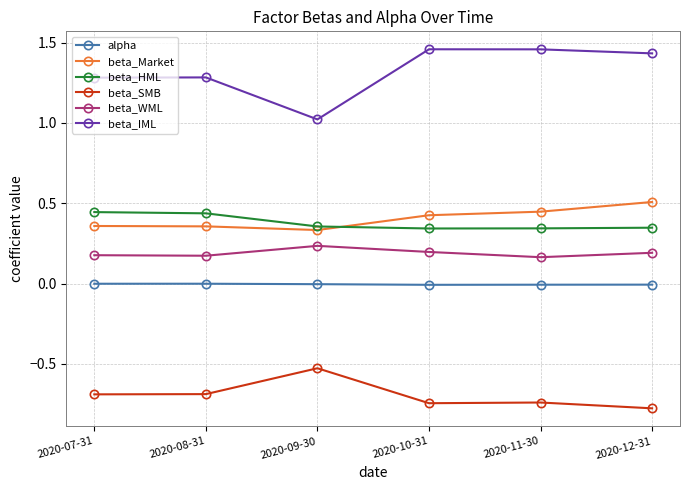

Does the chart display data point markers on the line(s)?

Yes